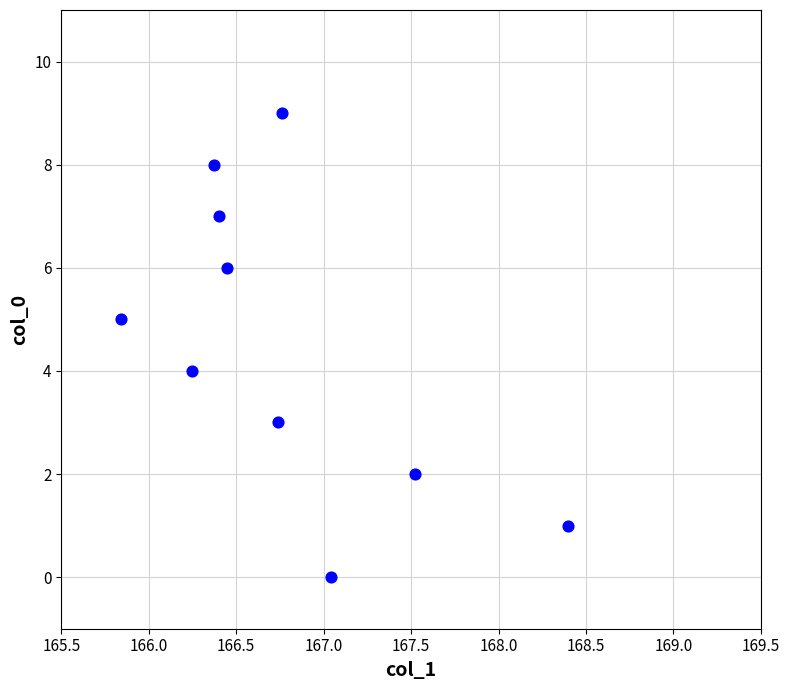

What is the range of Y values (max minus min)?

9